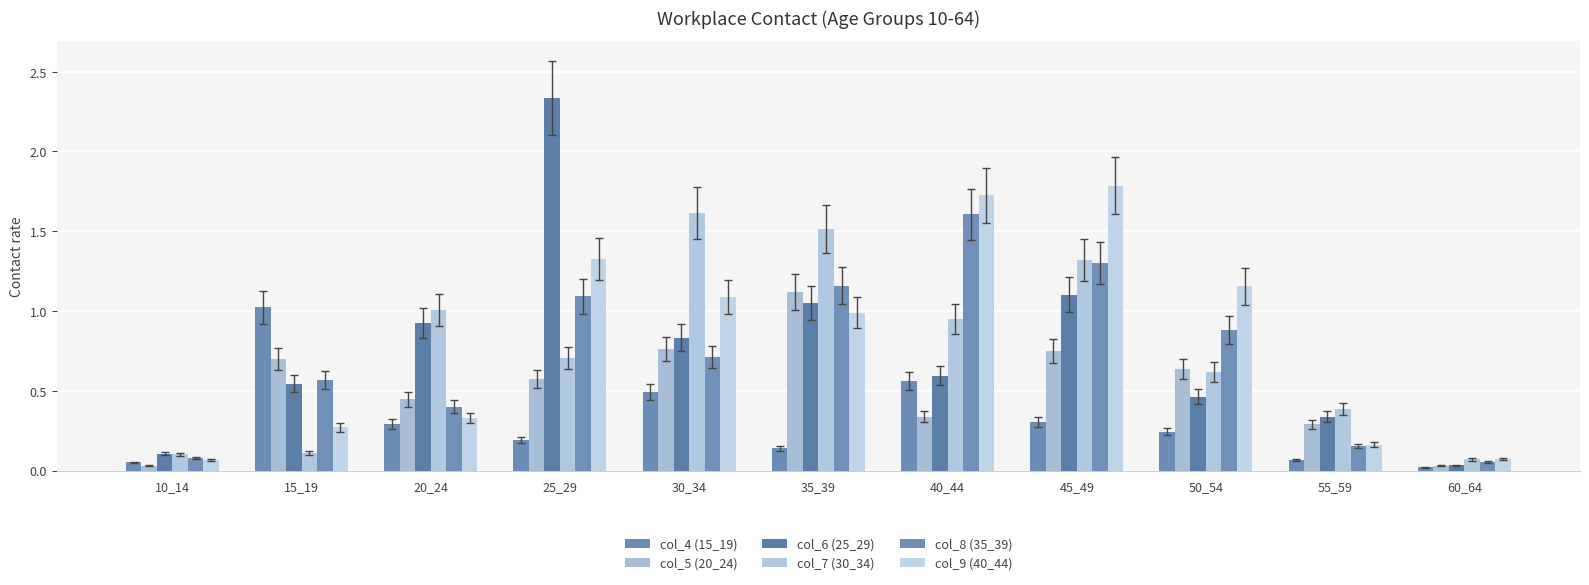

How many distinct data groups are displayed?

6